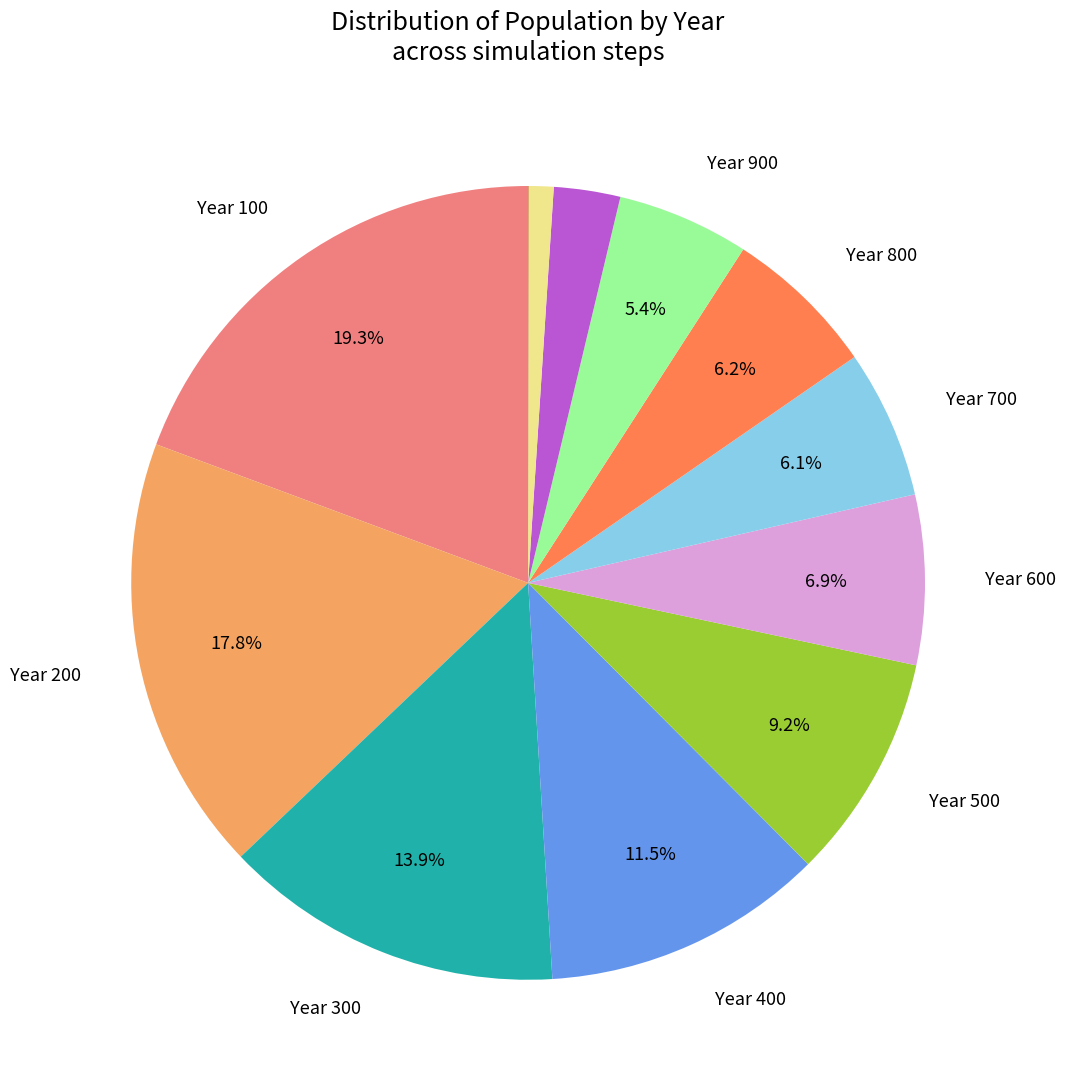

Is there any slice that represents more than half of the pie?

No